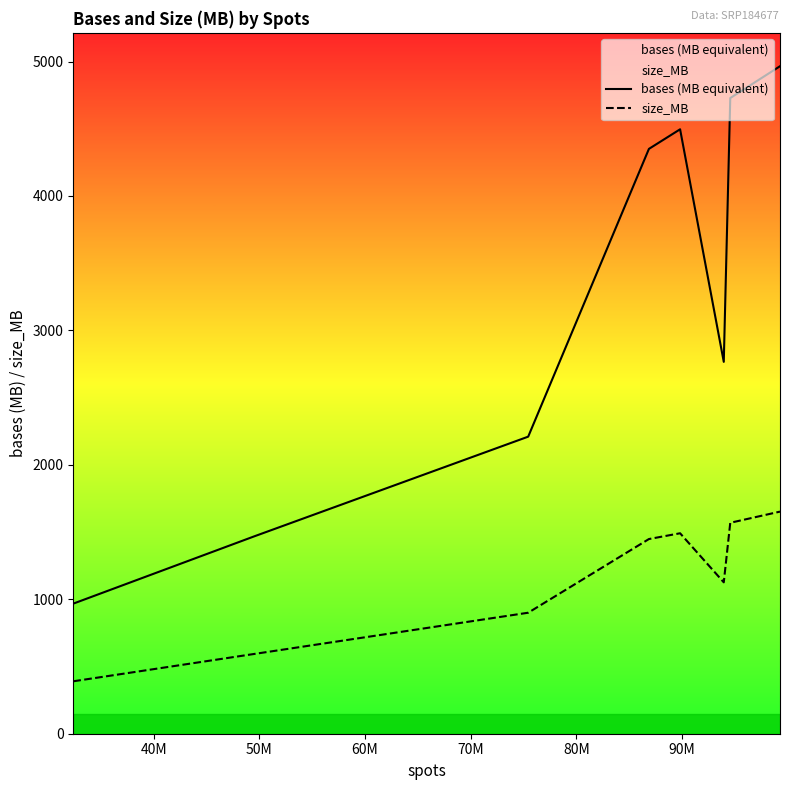

In bases (MB equivalent), how many points are higher than both neighbors (excluding endpoints)?

1